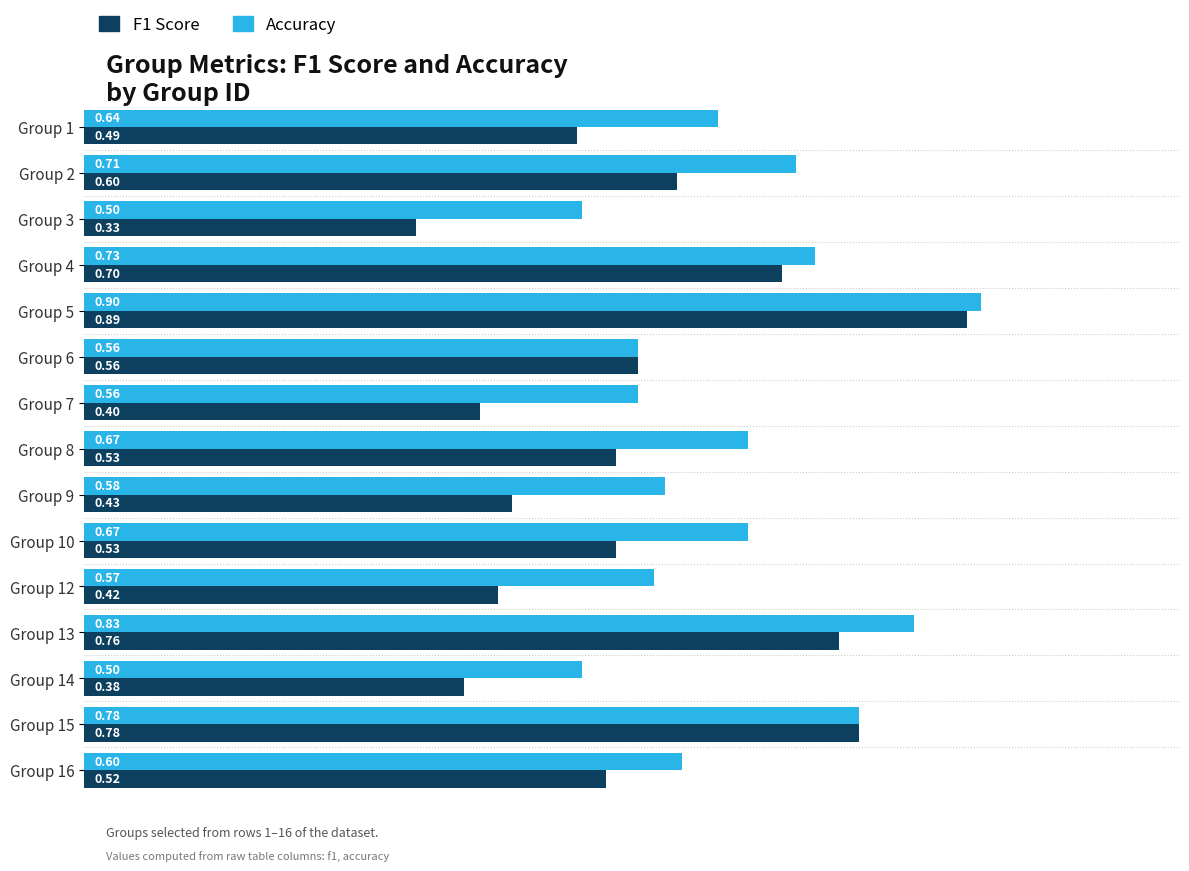

What are all the series names shown in the legend?

F1 Score, Accuracy